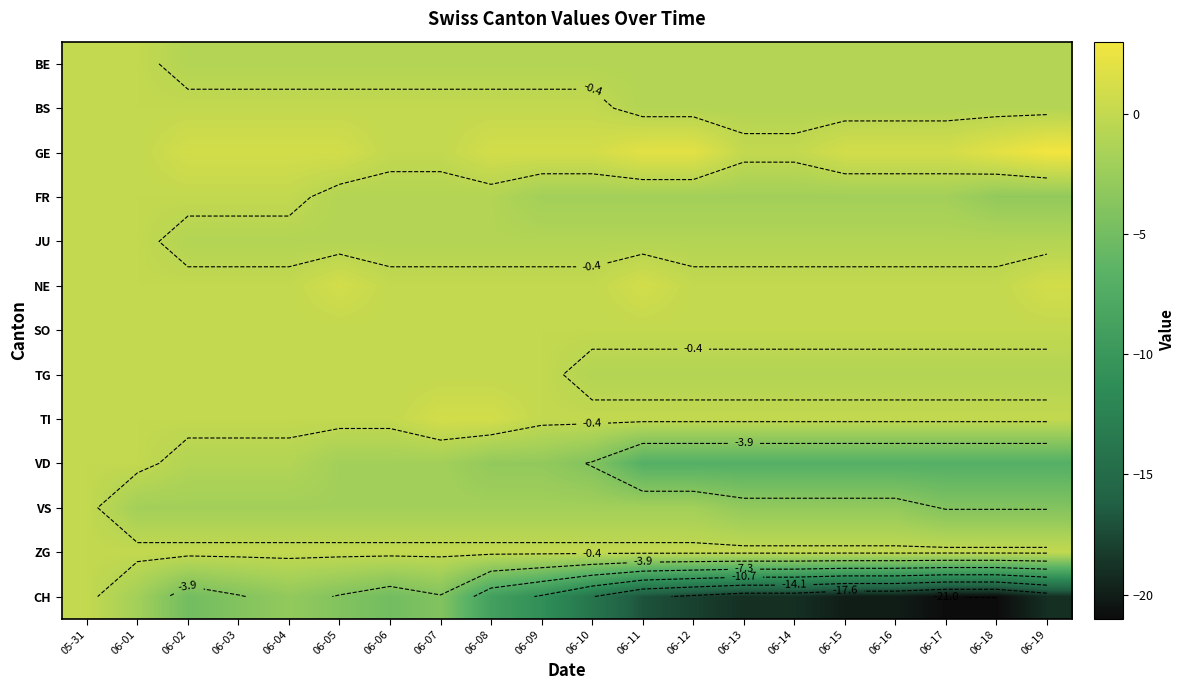

Rank the series at 06-03 from lowest to highest value.

CH, VS, BE, JU, VD, BS, FR, NE, SO, TG, TI, ZG, GE